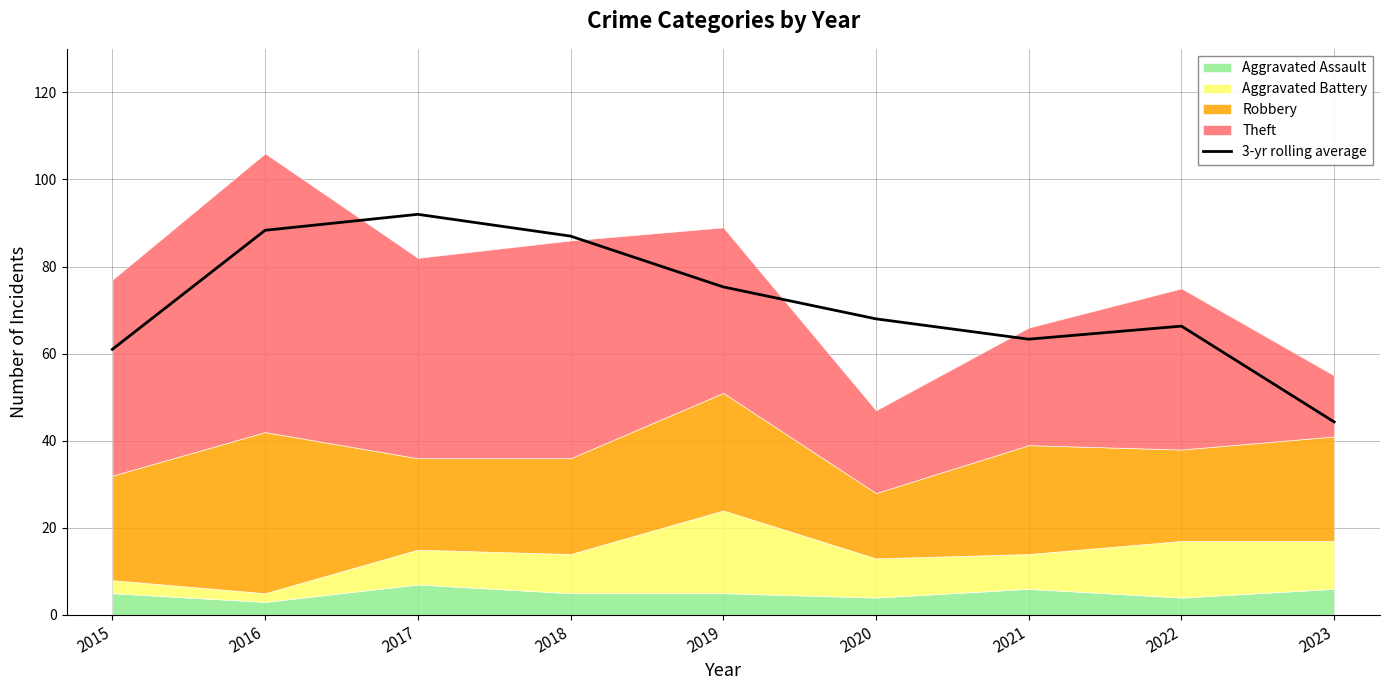

What is the difference between the values at 2016 and 2021?

25.0